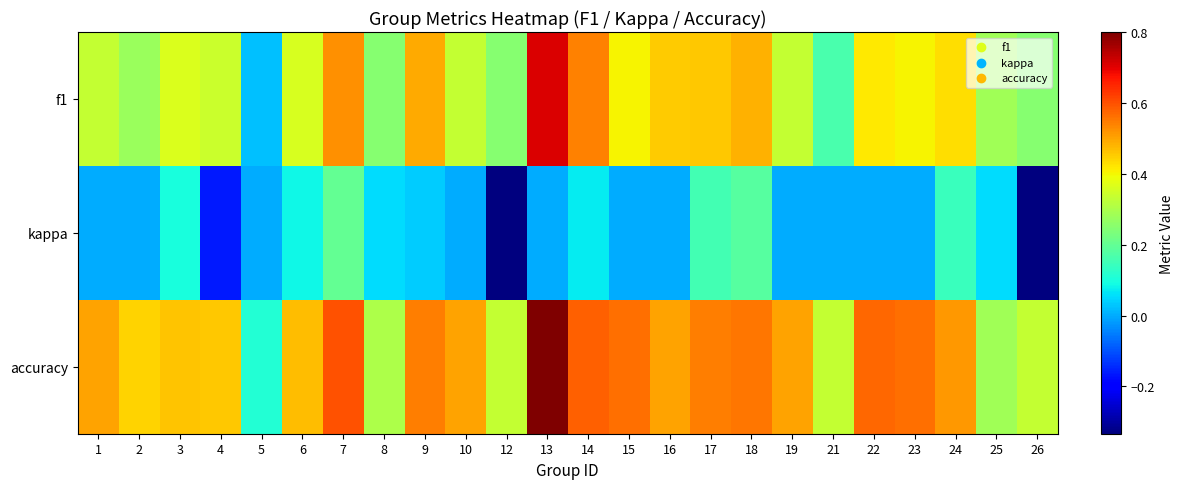

At how many categories does at least one series exceed 0?

24